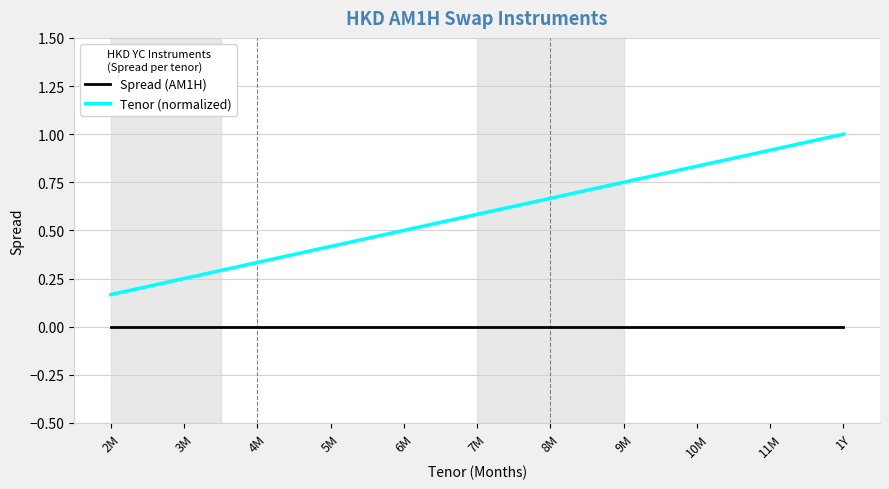

Count the number of categories in the chart.

11